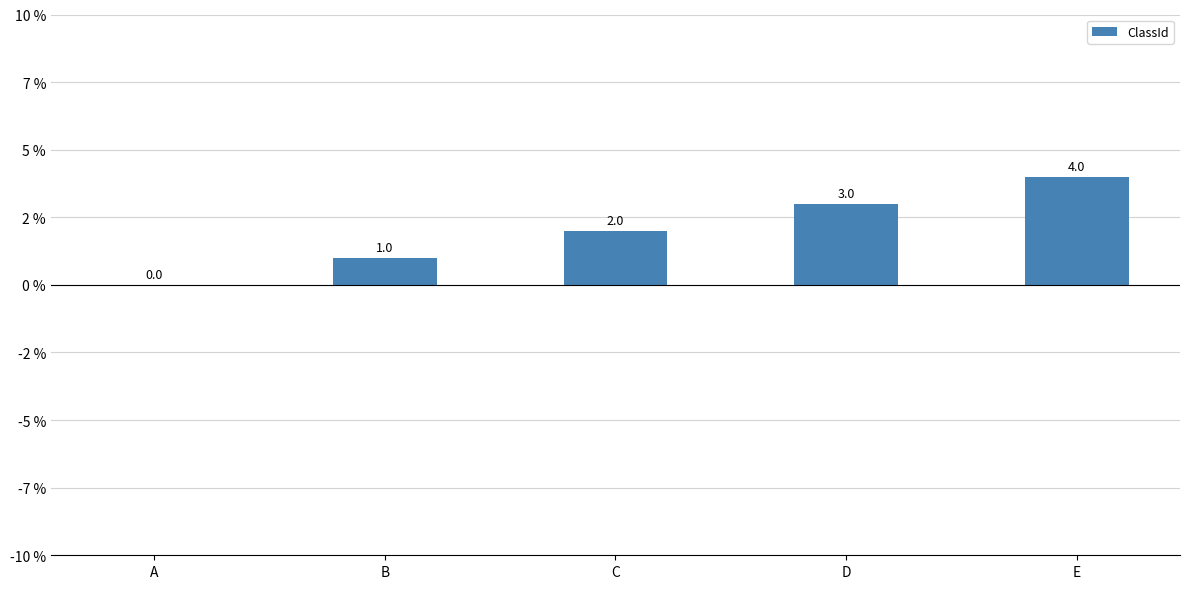

How many values are below 2?

2